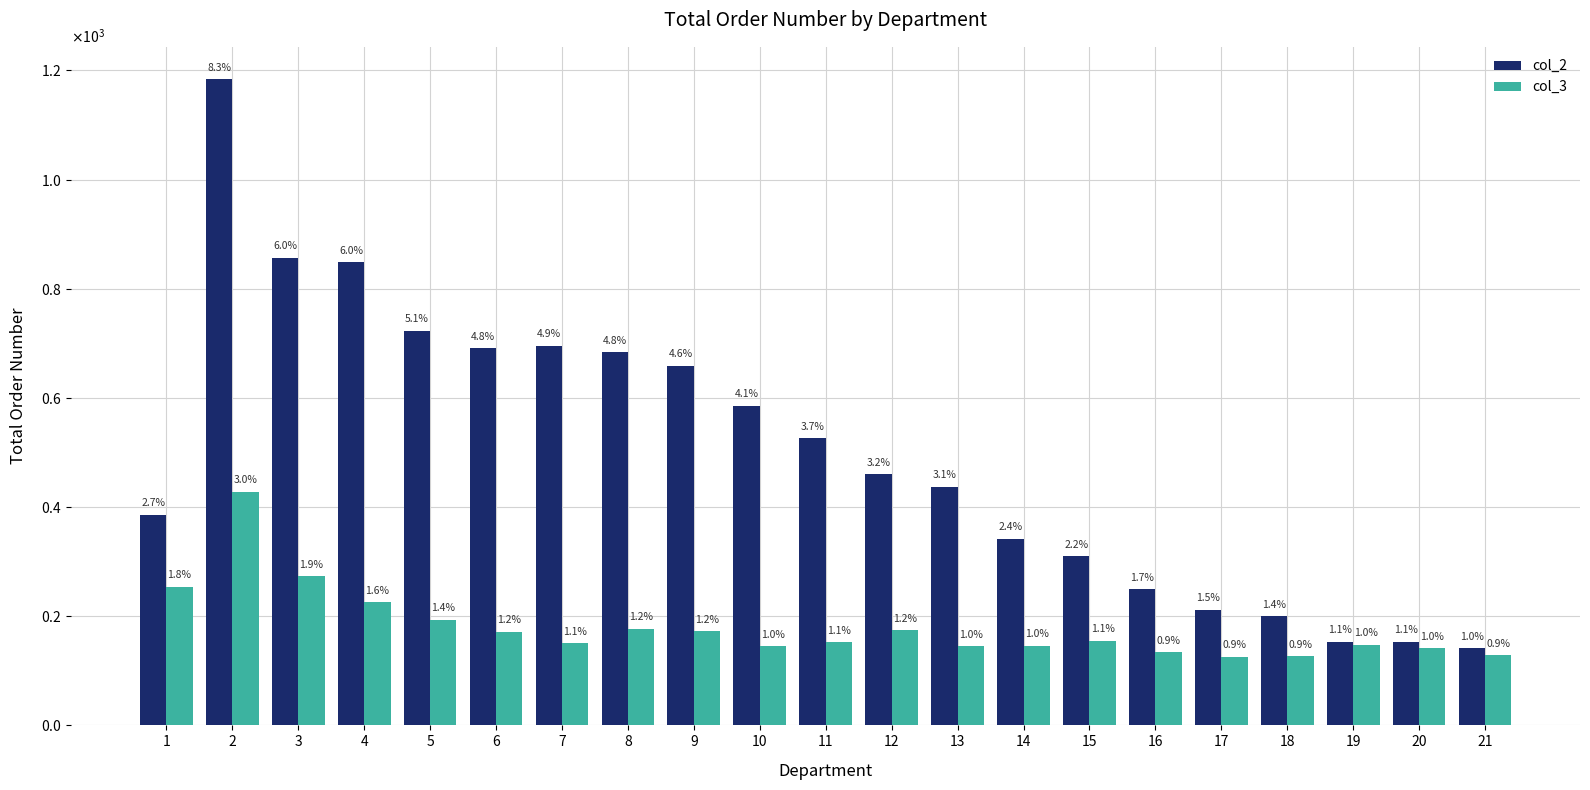

What is the difference between the second highest and second lowest values in the col_3 series?

146